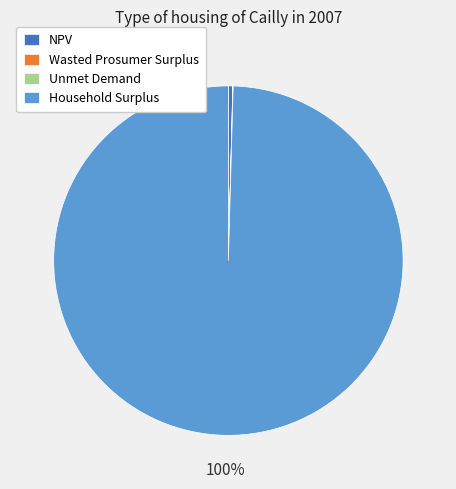

Does NPV represent more than half of the total?

No